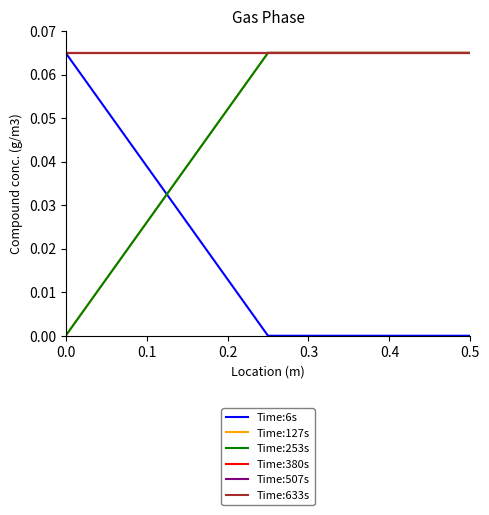

What is the greatest value displayed?

0.1